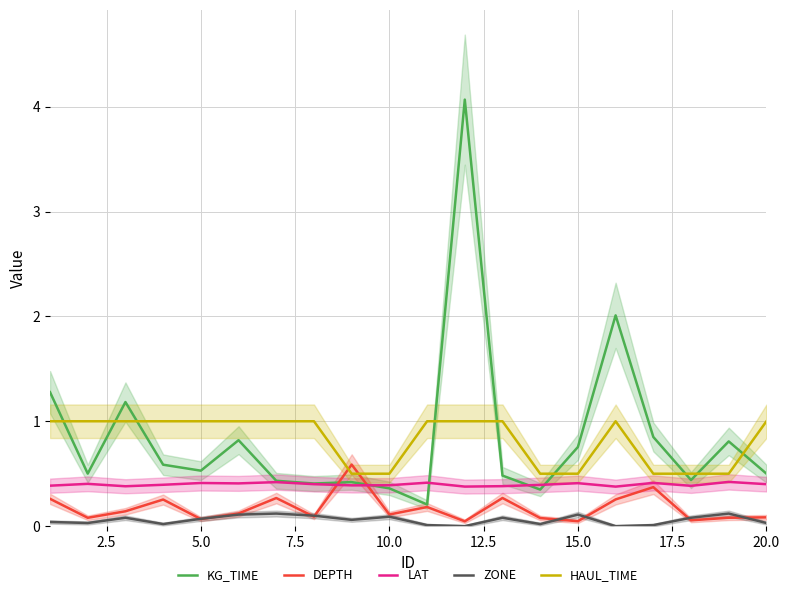

True or false: ZONE and HAUL_TIME intersect in this chart.

False